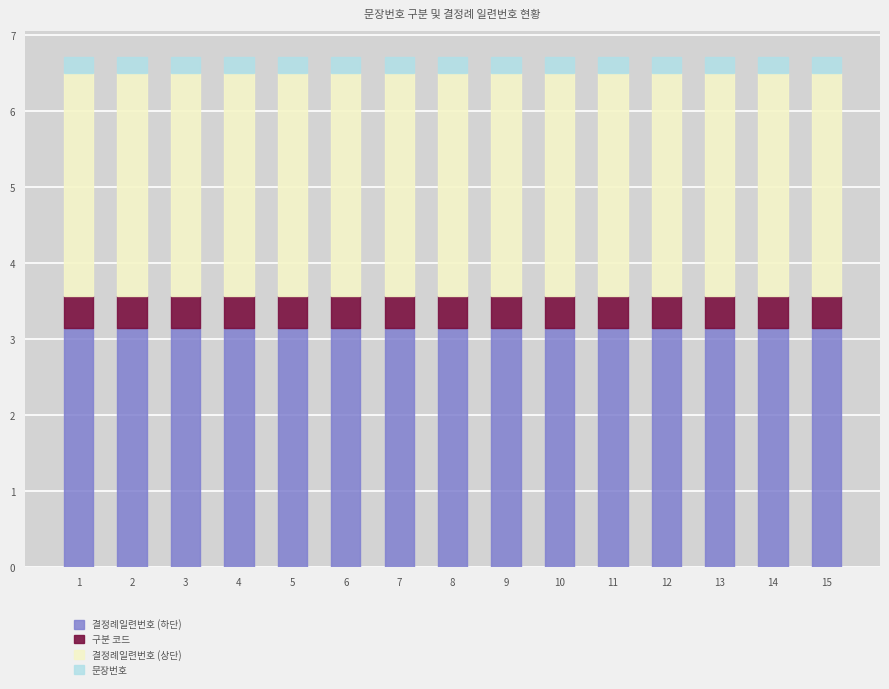

What is the total value across all series at 12?

6.7